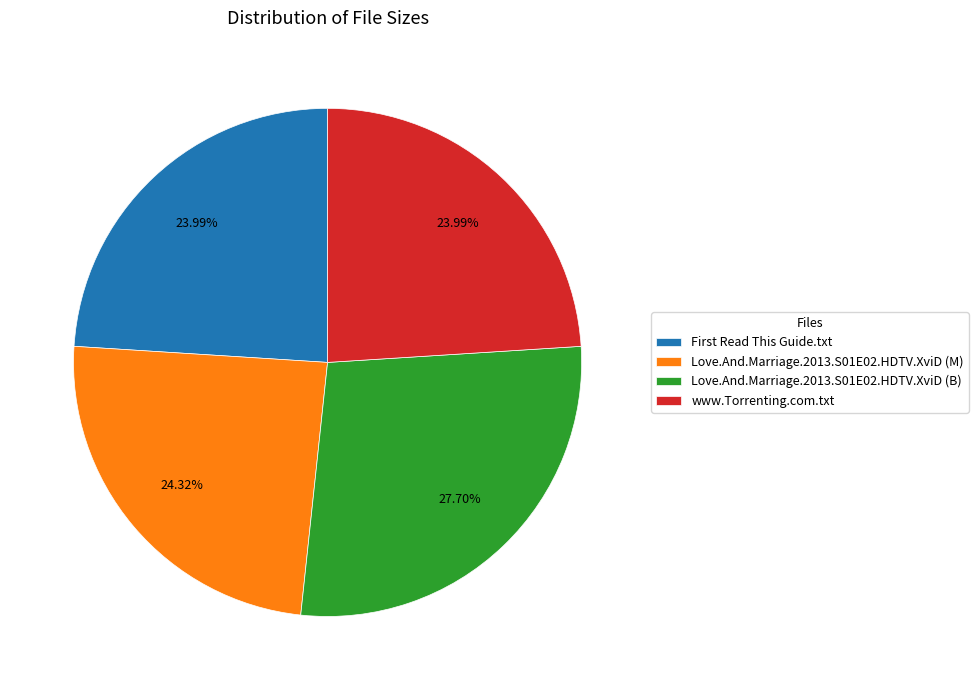

Combined, do www.Torrenting.com.txt and Love.And.Marriage.2013.S01E02.HDTV.XviD (B) account for over 50%?

Yes